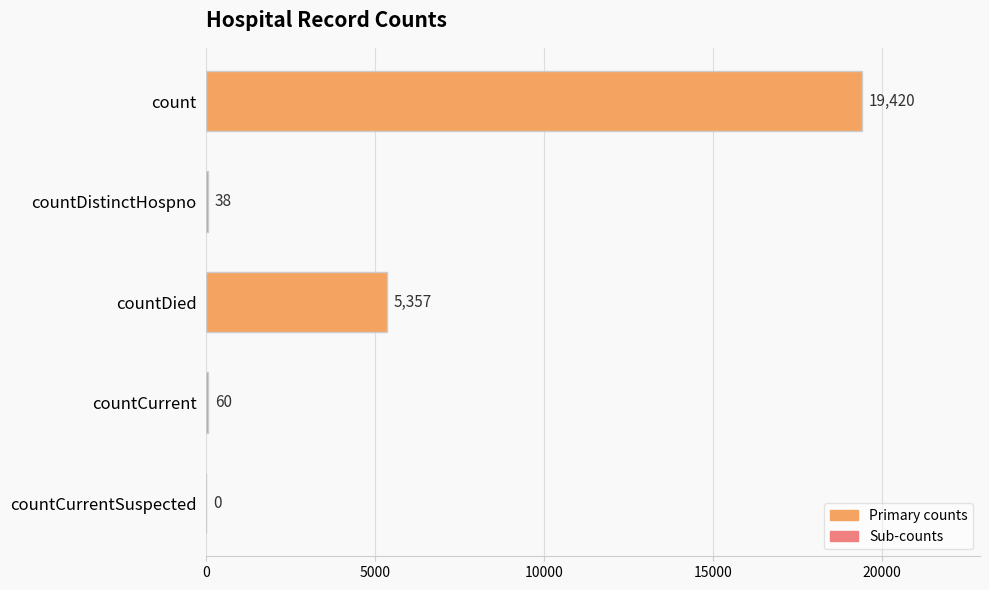

Which category has the highest value across all series?

count